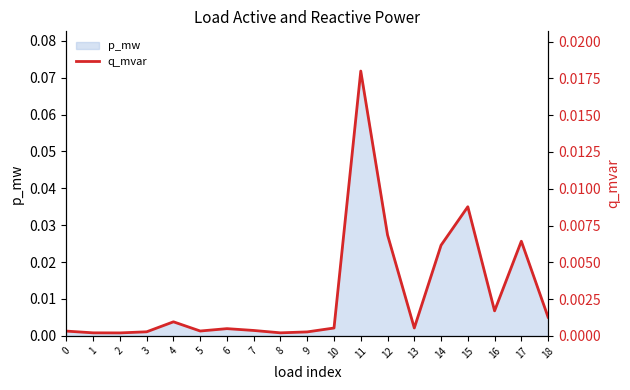

How many points are higher than both their immediate neighbors (excluding endpoints)?

5